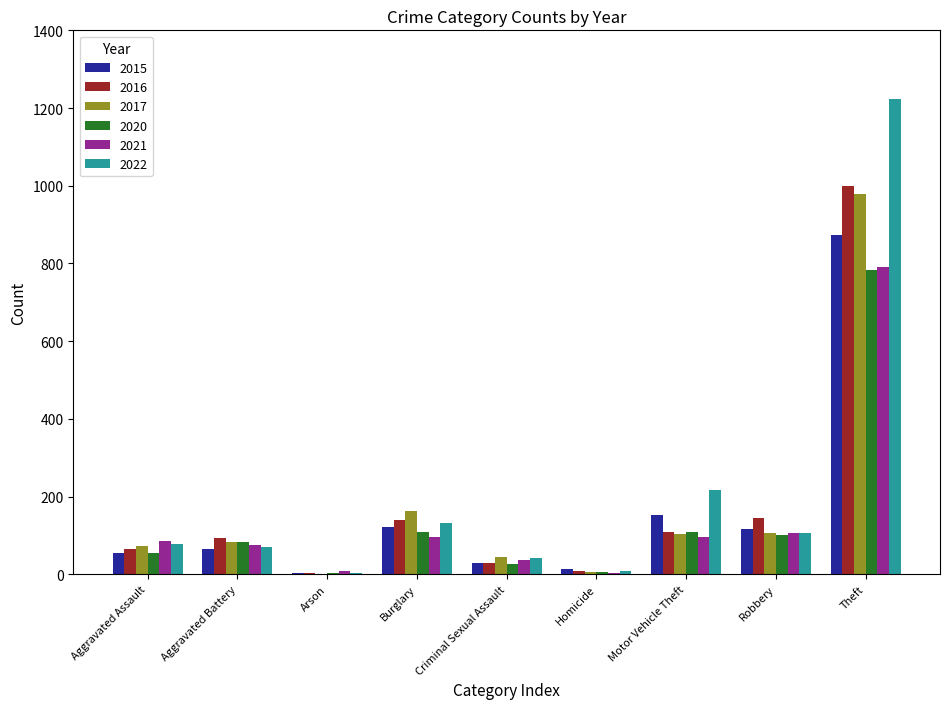

What is the sum of all 2016 values?

1590